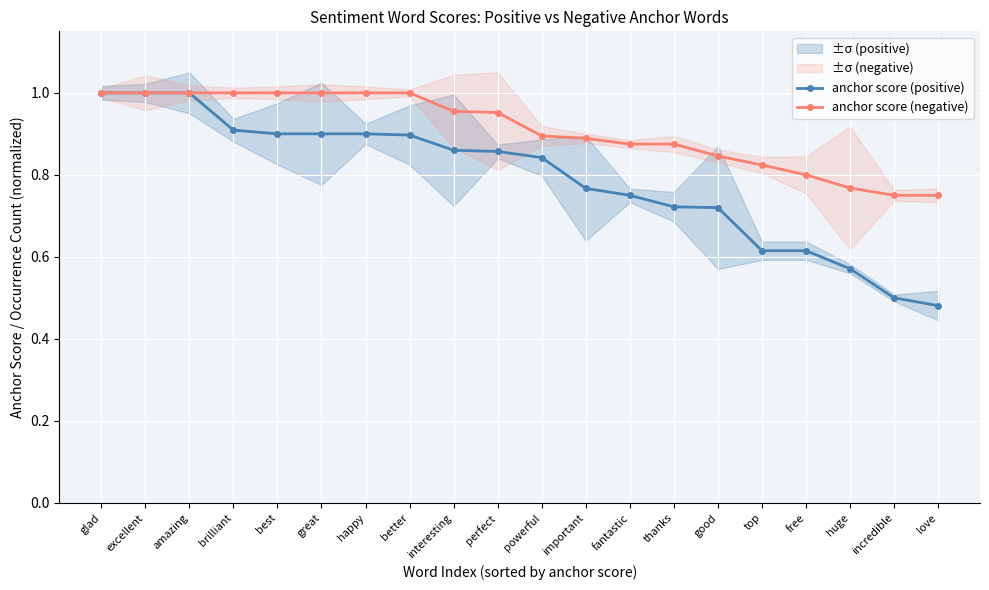

True or false: anchor score (positive) and anchor score (negative) intersect in this chart.

False